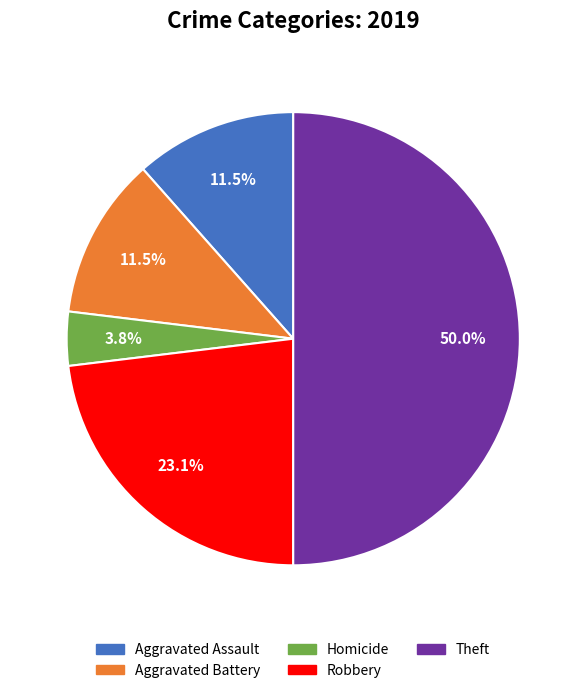

To the nearest percent, what is the average slice percentage?

20%